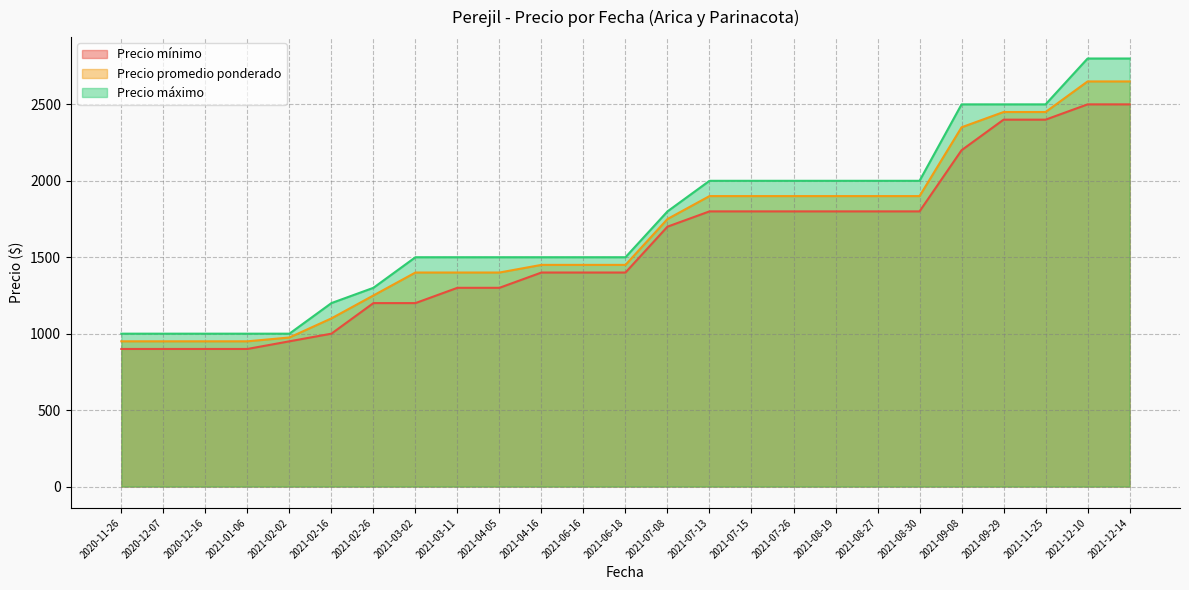

Rank the series by their maximum value, from highest to lowest.

Precio máximo, Precio promedio ponderado, Precio mínimo